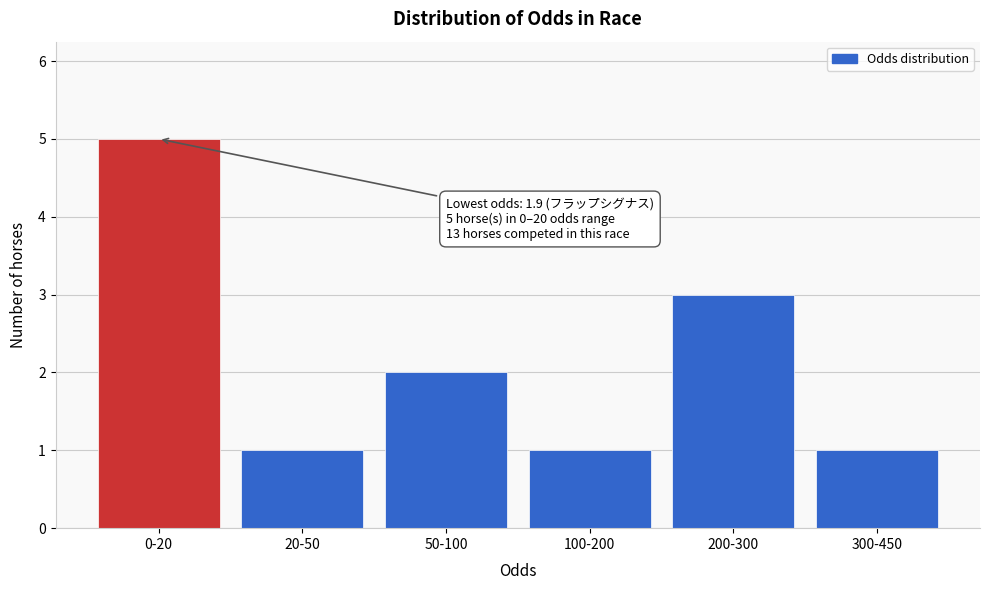

Reading left to right, transcribe all the data shown in this chart.

5	1	2	1	3	1